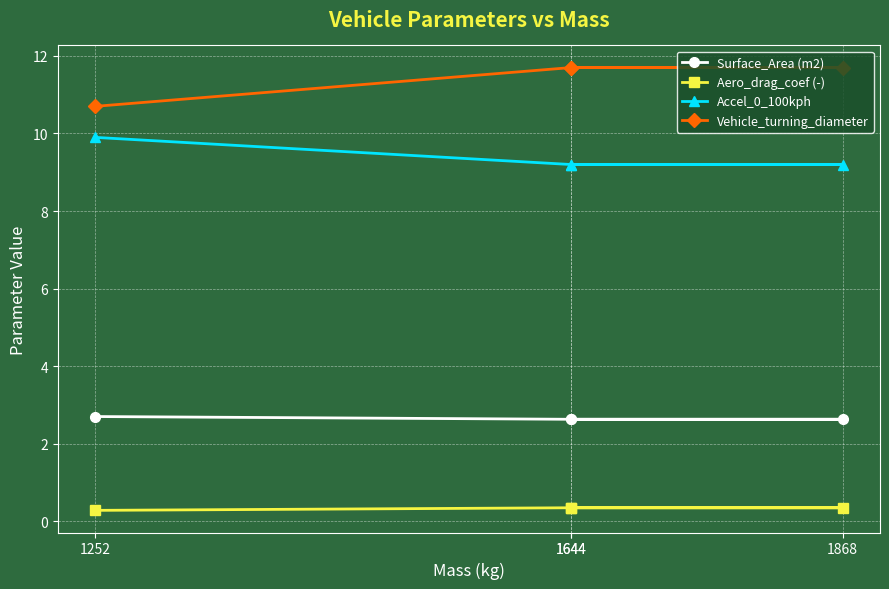

What is the approximate value of Surface_Area (m2) at 1644?

2.6